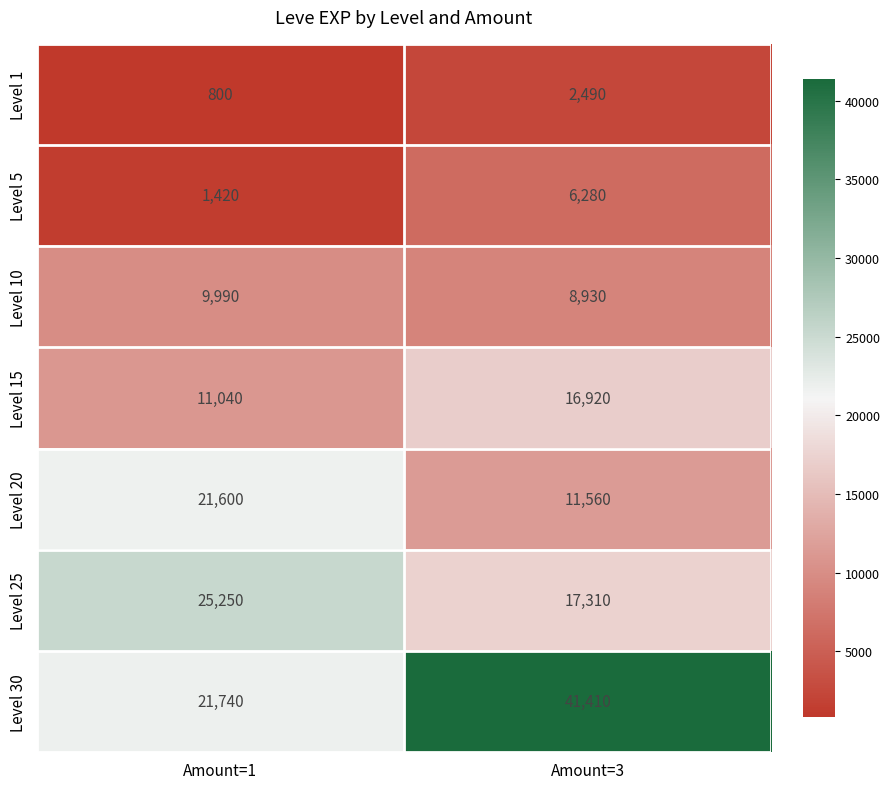

Is it true that Level 25 equals 13459 at Amount=1?

False